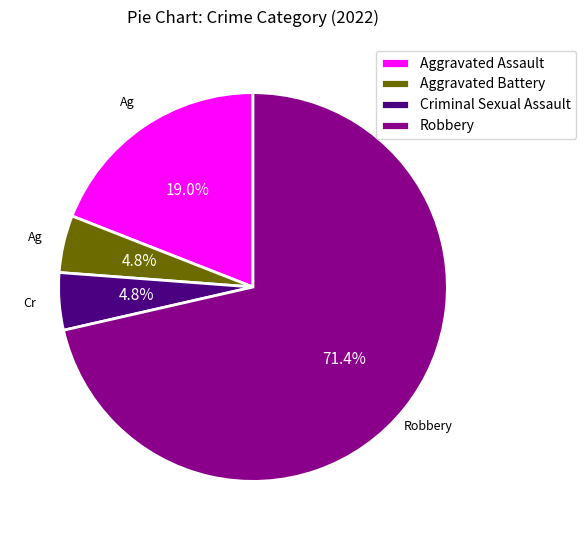

Between Aggravated Assault and Criminal Sexual Assault, which is larger?

Aggravated Assault